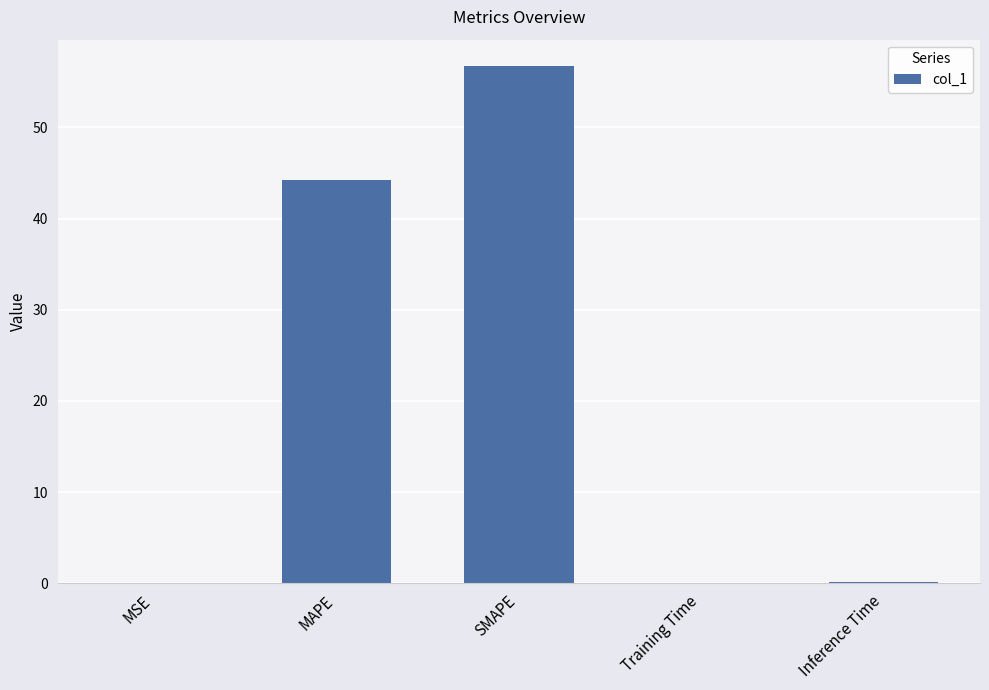

Are the bars horizontal?

No